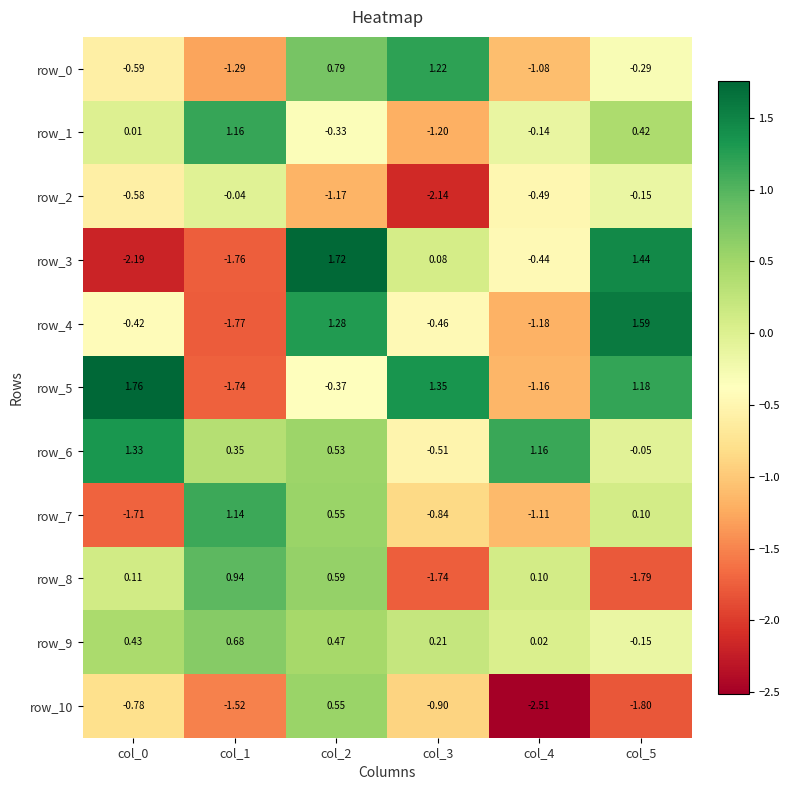

Is the value of row_3 at col_4 greater than the value of row_6 at col_0?

No